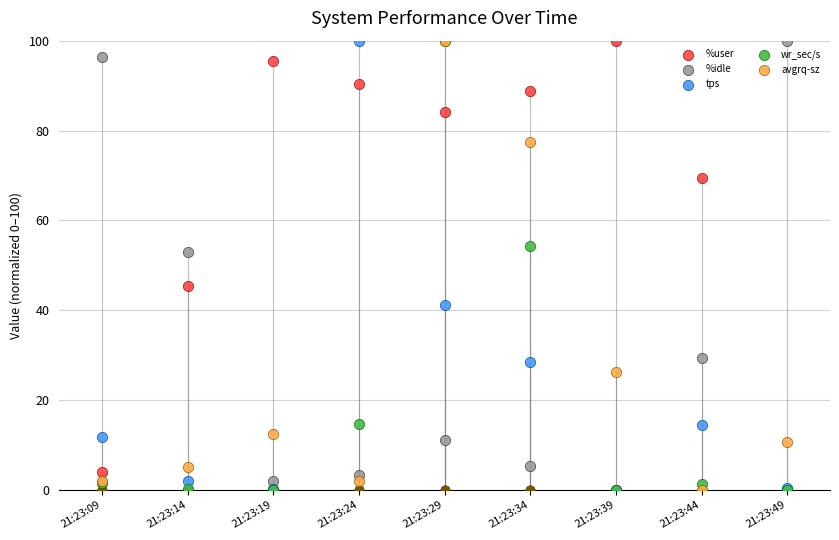

At which category is the sum across all series the highest?

21:23:29